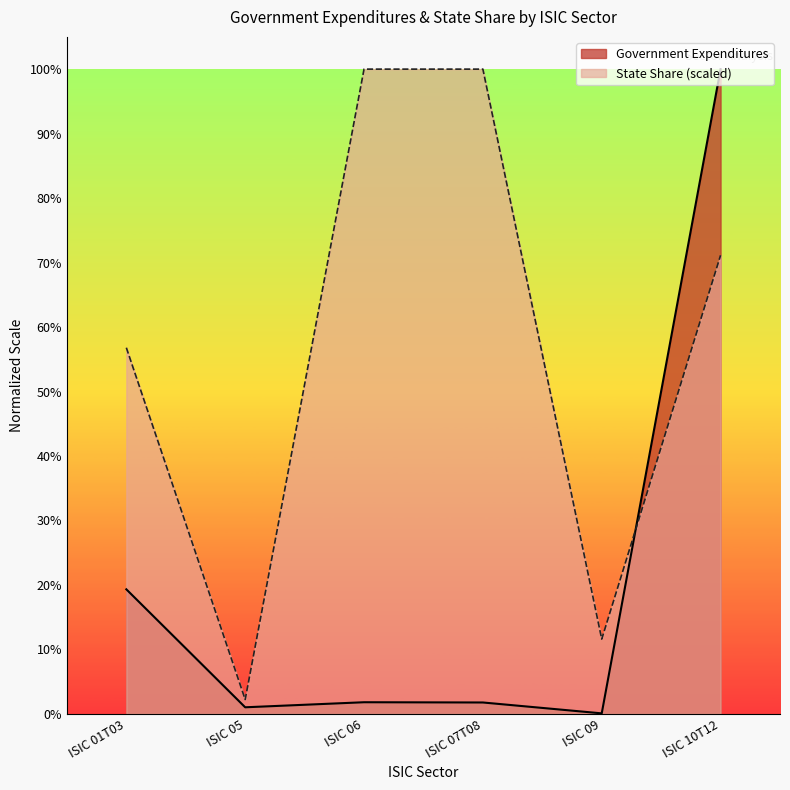

True or false: Government Expenditures and State Share (scaled) intersect in this chart.

True